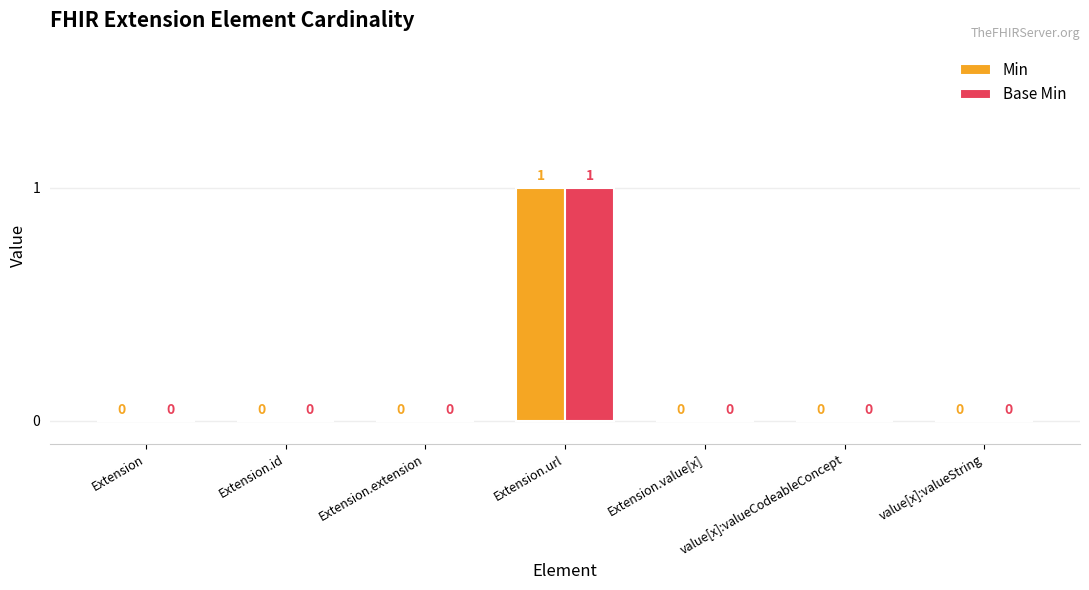

True or false: Min has a value of -1 at Extension.value[x].

False